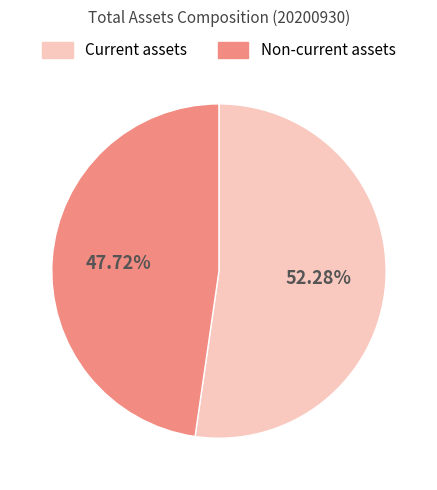

What is the ratio of the value at Non-current assets to the value at Current assets?

0.9